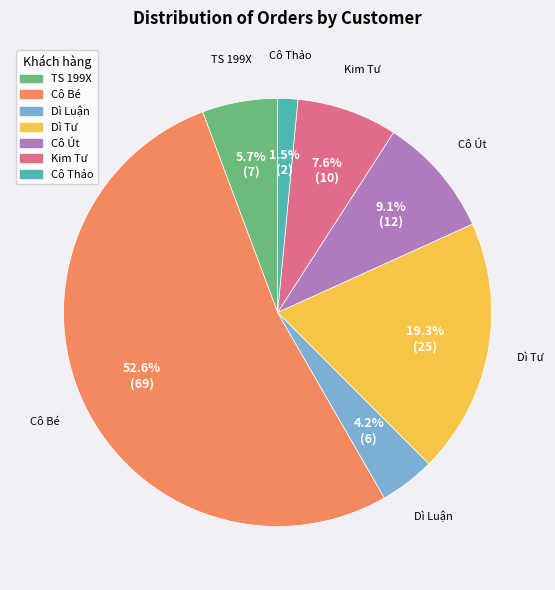

What percentage is the Cô Út slice, to the nearest percent?

9%